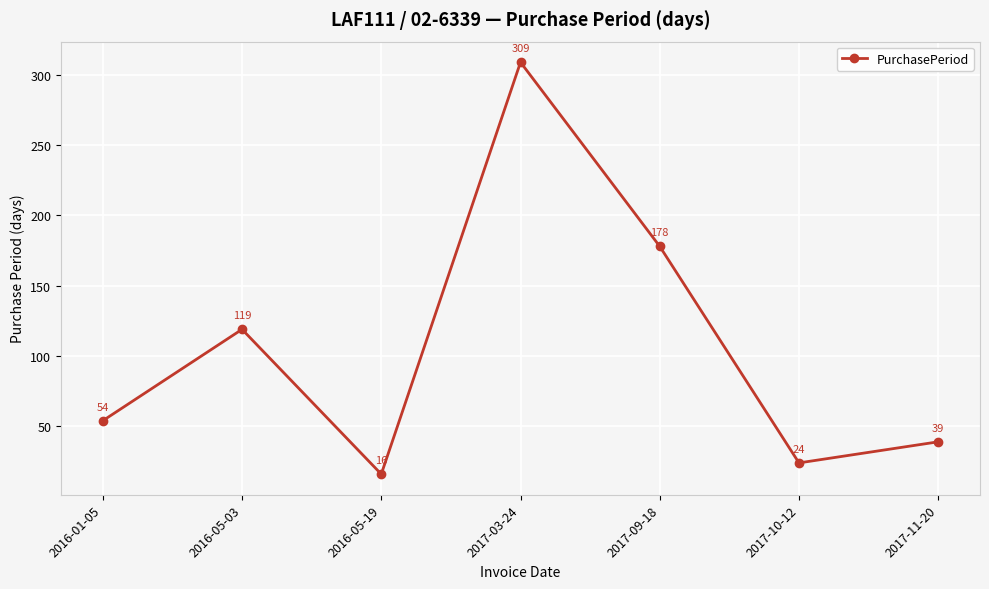

How many lines are shown in the chart?

1